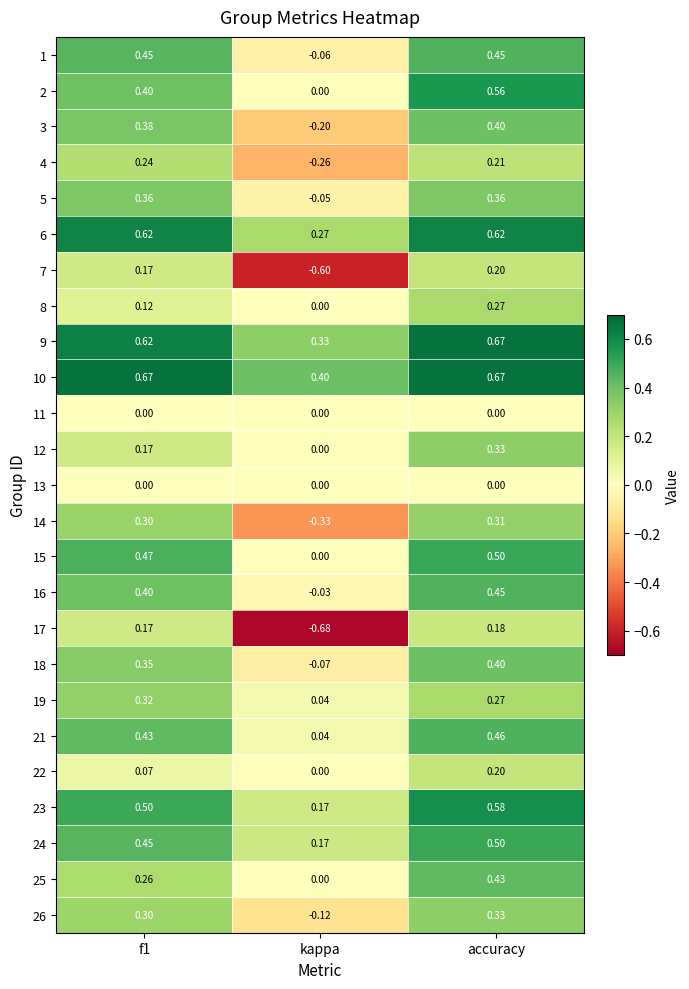

At which label is 24 closest to 0?

kappa